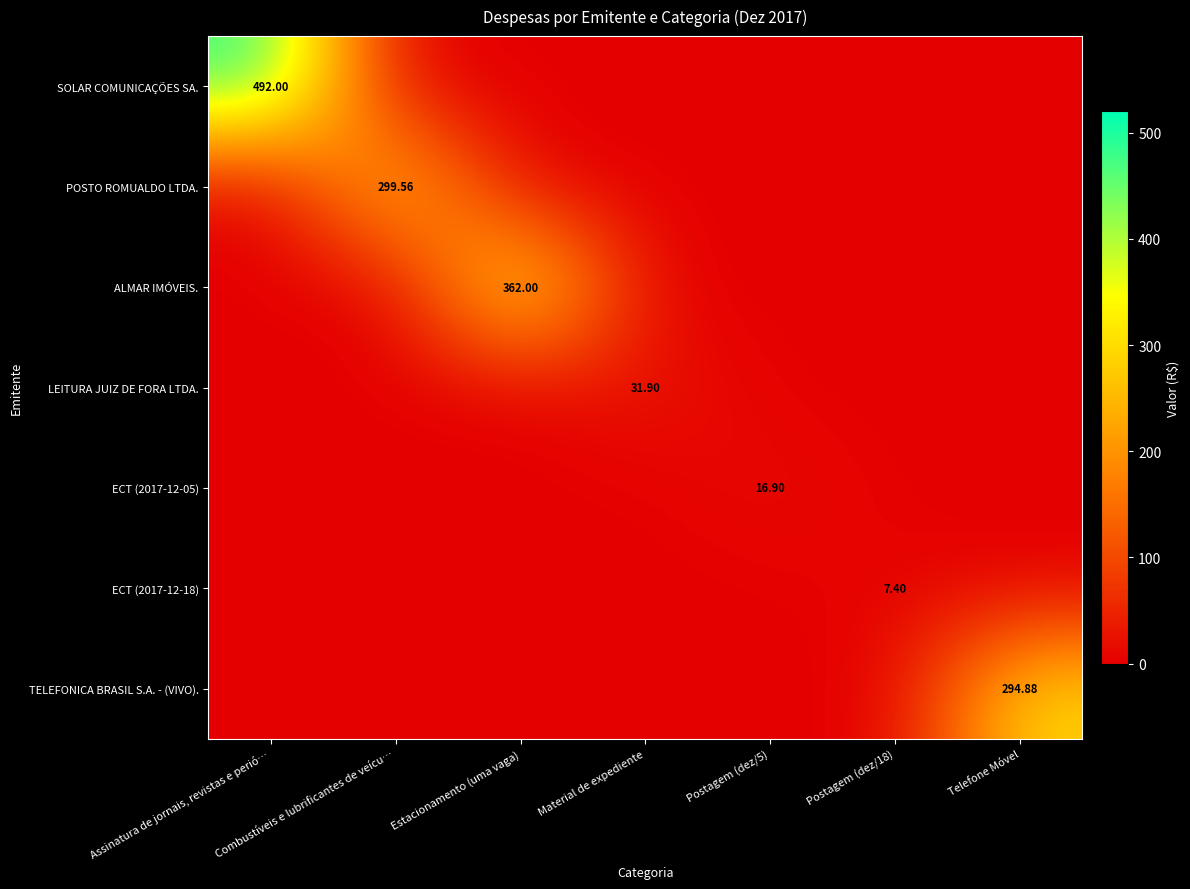

What is the total value across all series at Postagem (dez/5)?

16.9